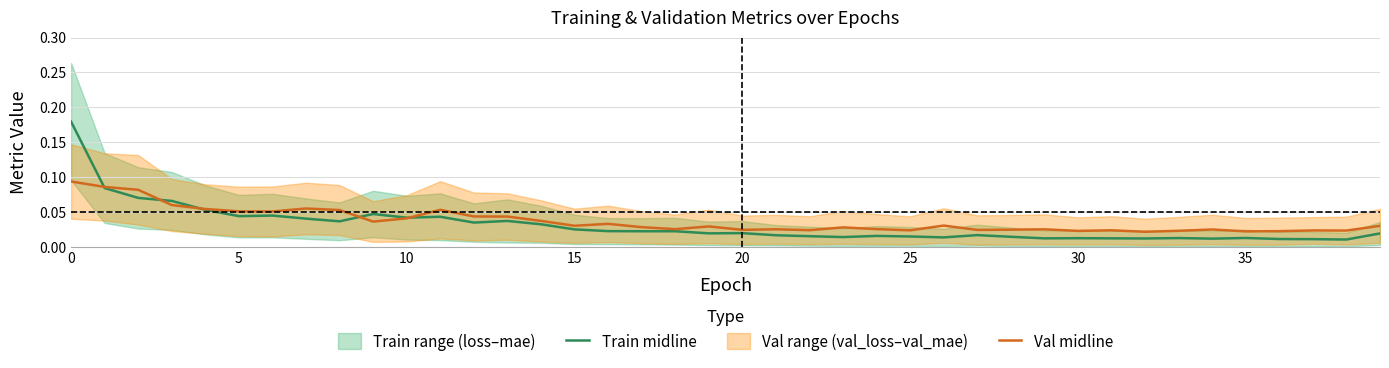

After their last crossing, which series has the higher values: Val midline or Train midline?

Val midline